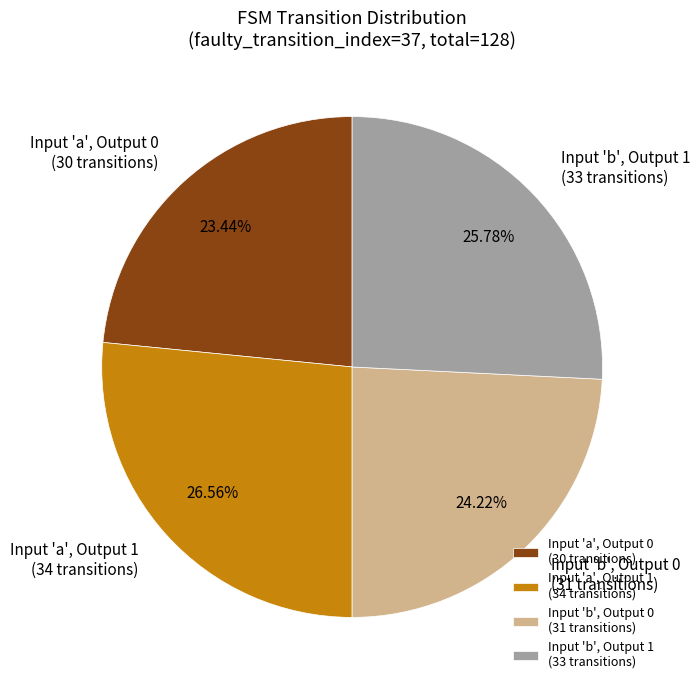

Between Input 'b', Output 1 (33 transitions) and Input 'a', Output 0 (30 transitions), which is larger?

Input 'b', Output 1 (33 transitions)